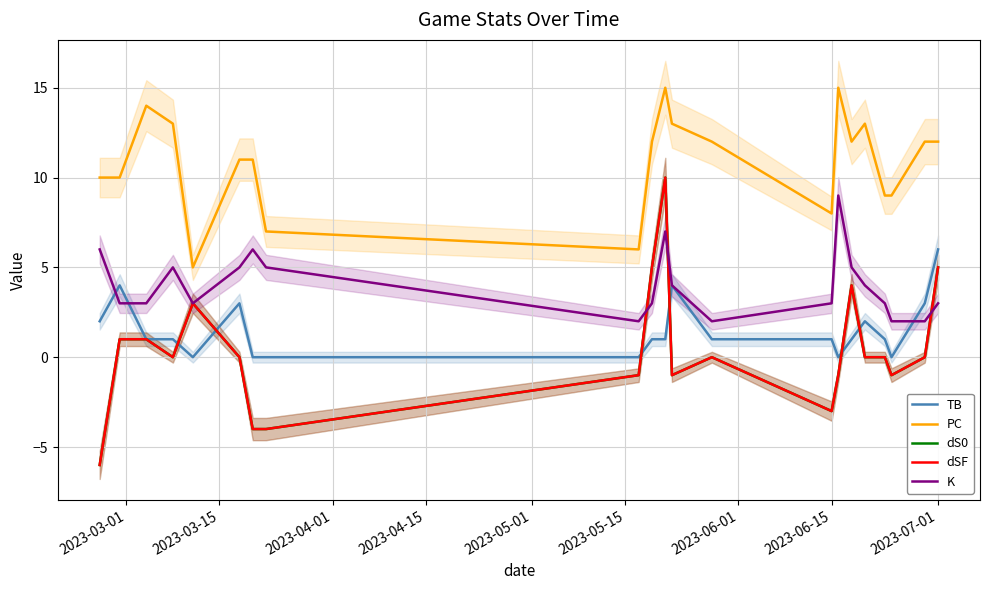

Rank the series by their maximum value, from lowest to highest.

TB, K, dS0, dSF, PC